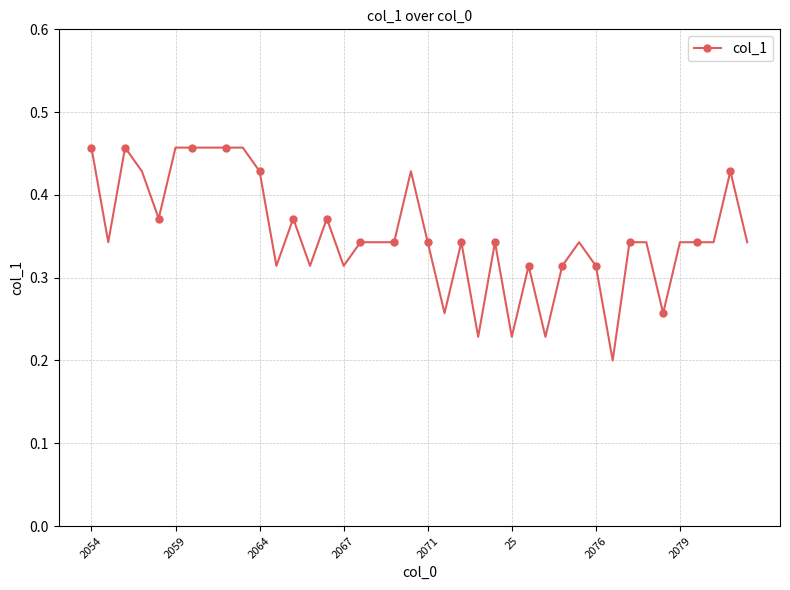

What is the sum of all values?

14.1